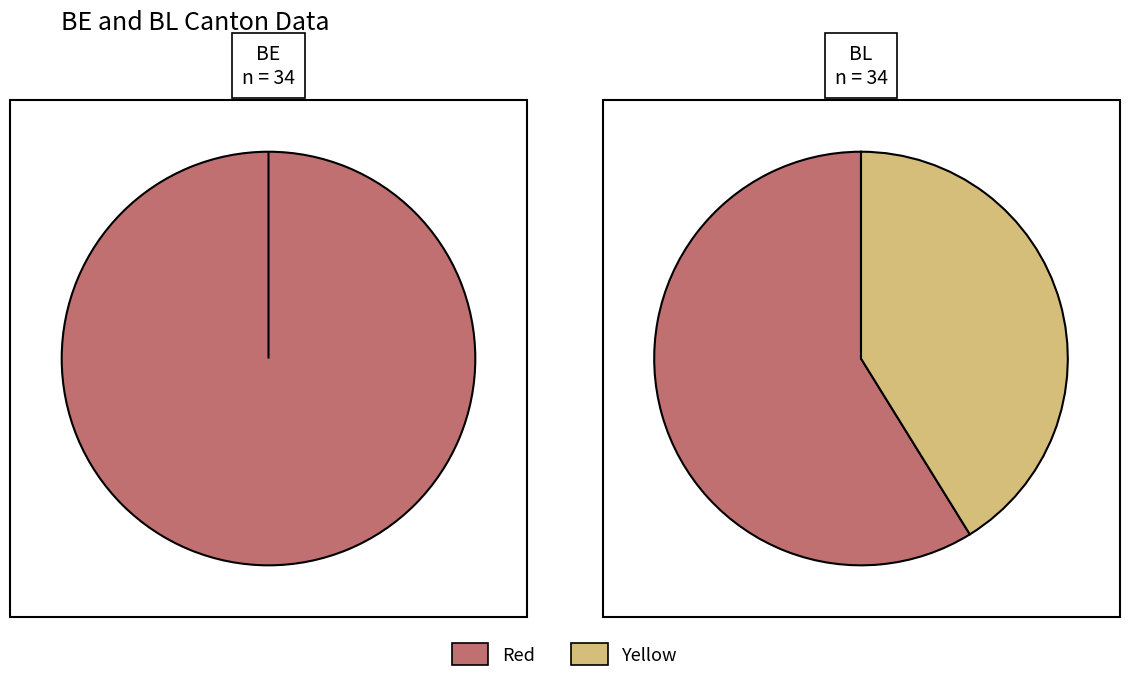

Combined, do 10 and 24 account for over 50%?

No